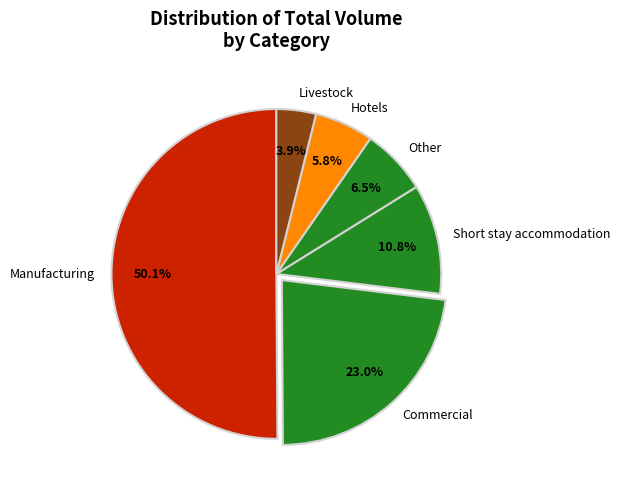

Which has a higher value, Short stay accommodation or Commercial?

Commercial